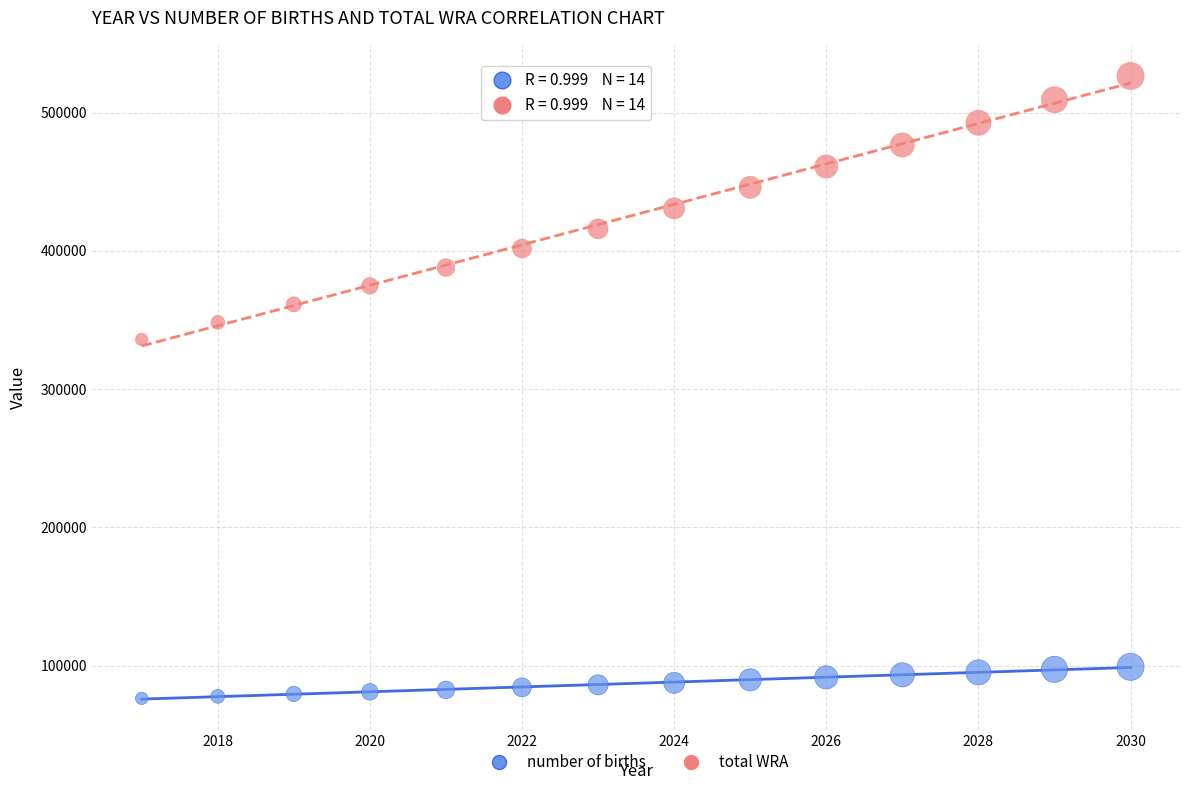

Which series has the largest Y range (max minus min)?

total WRA